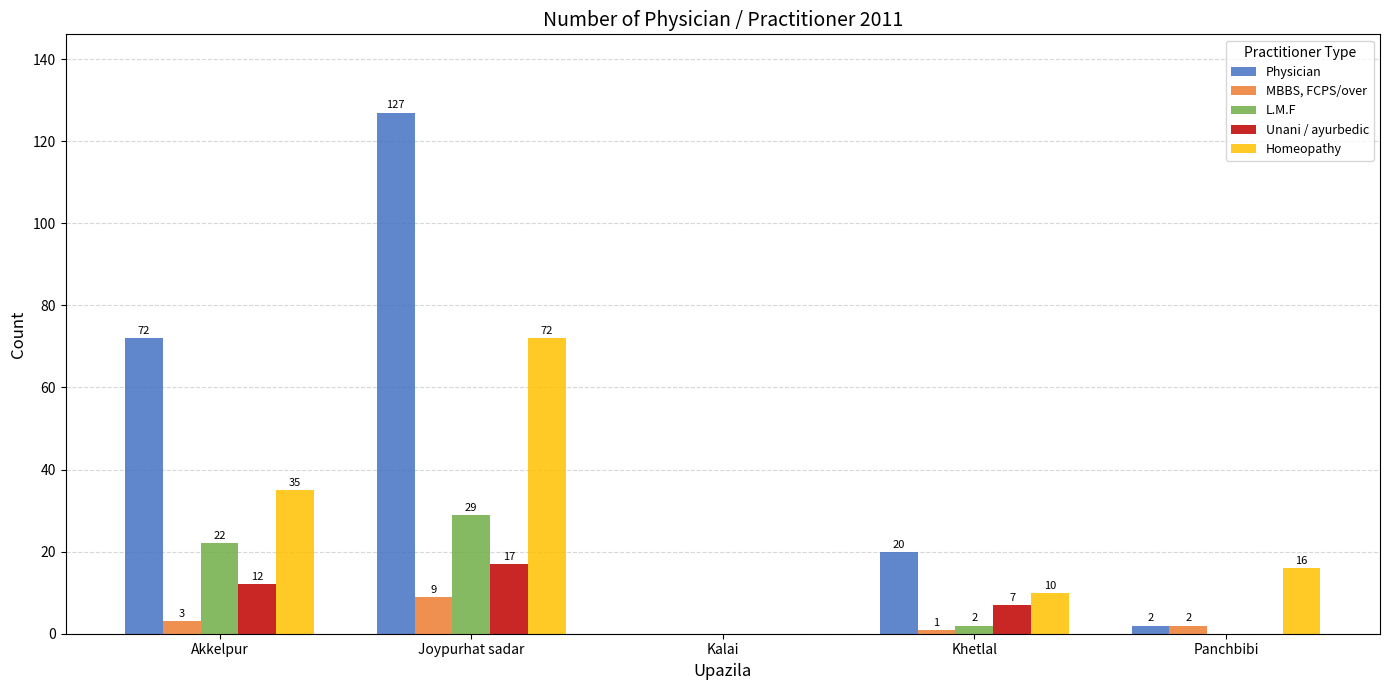

The Unani / ayurbedic series shows -9 at Kalai. True or false?

False